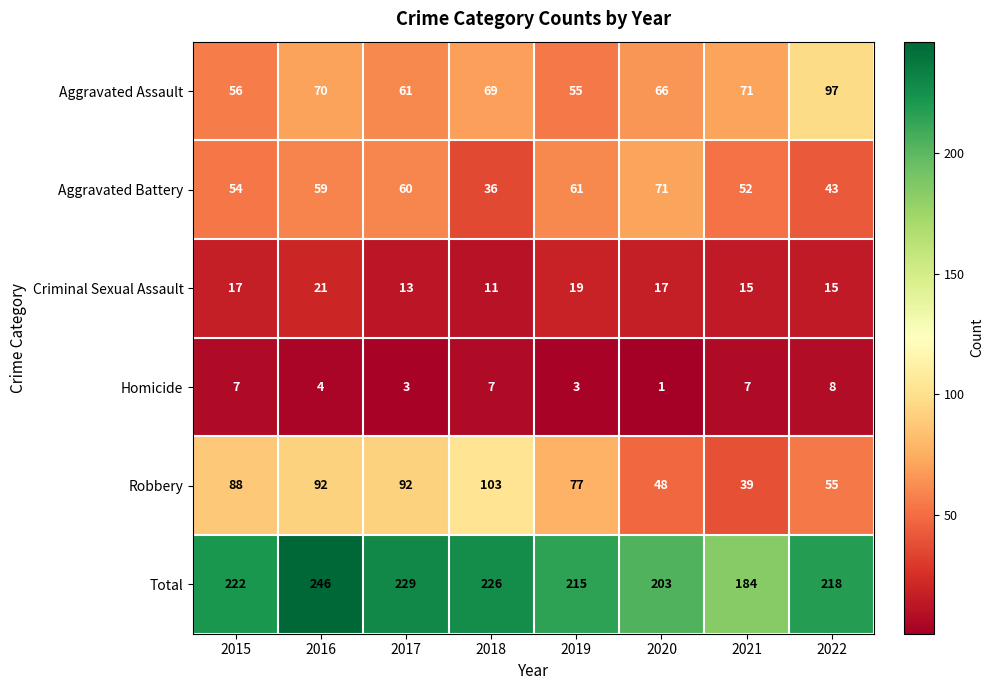

How many series are shown in this chart?

6